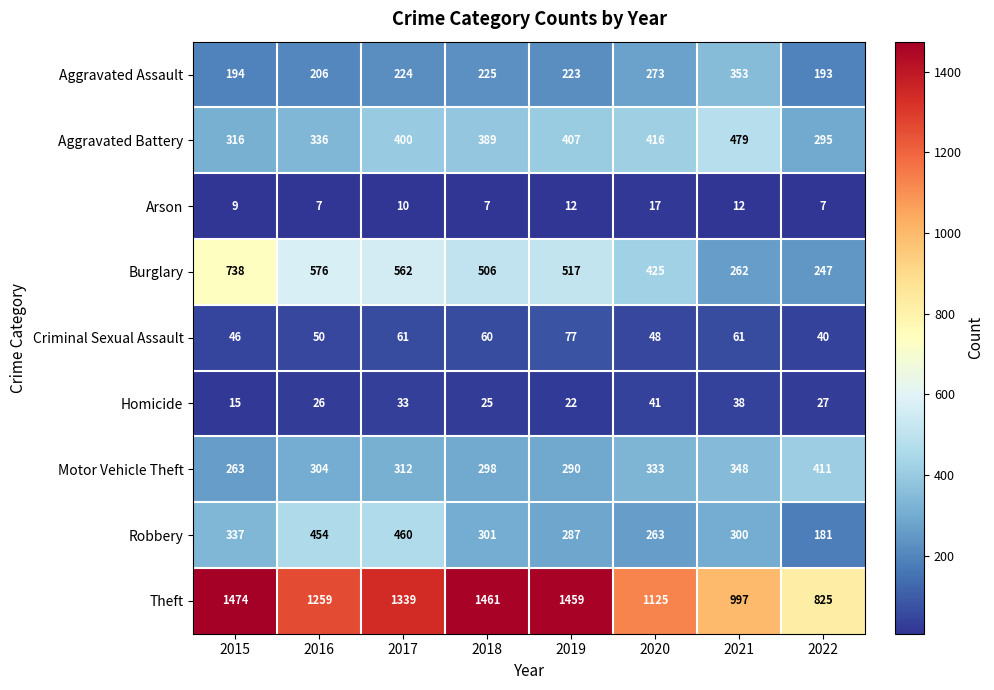

Which category has the highest value across all series?

2015